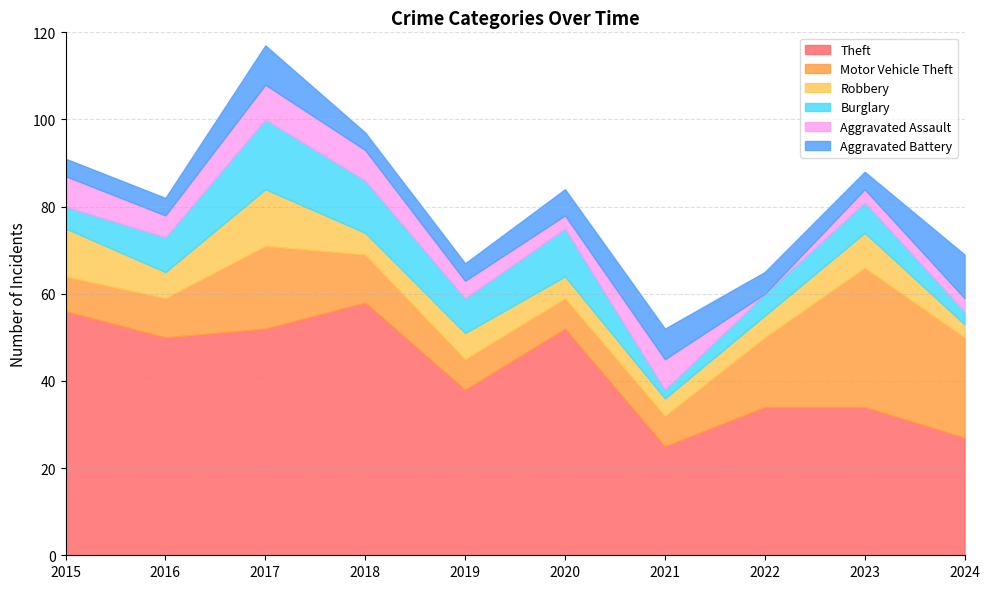

True or false: Burglary and Aggravated Battery cross at least once.

True